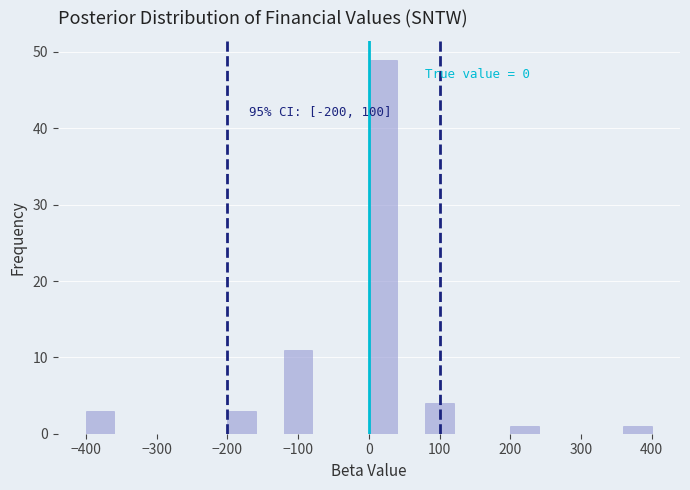

Which range on the x-axis has the tallest bar?

0 to 40